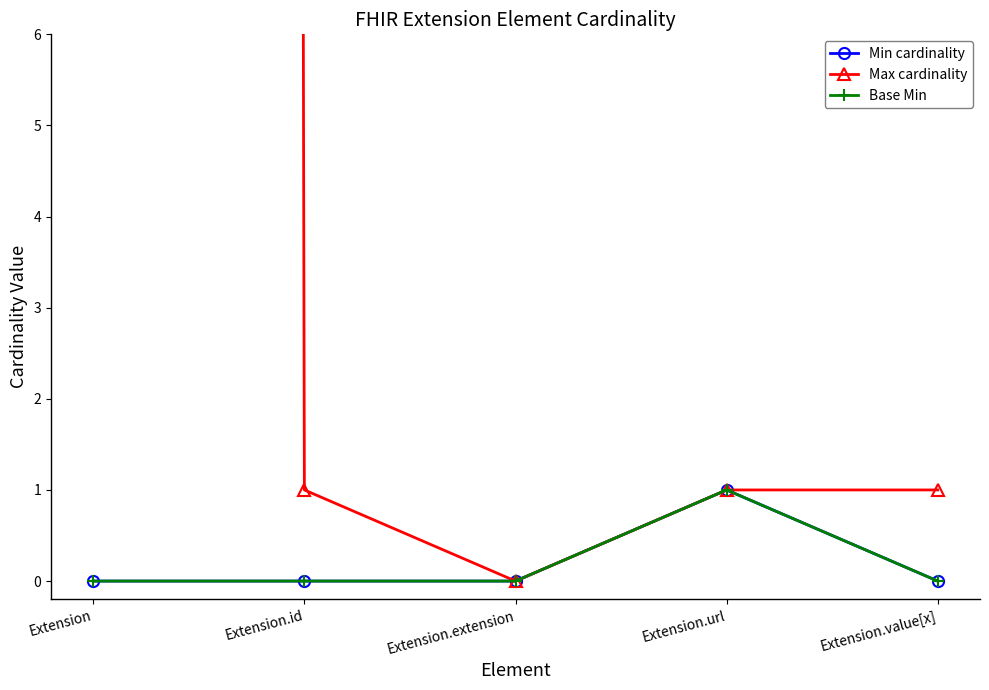

At how many categories does at least one series exceed 503?

1